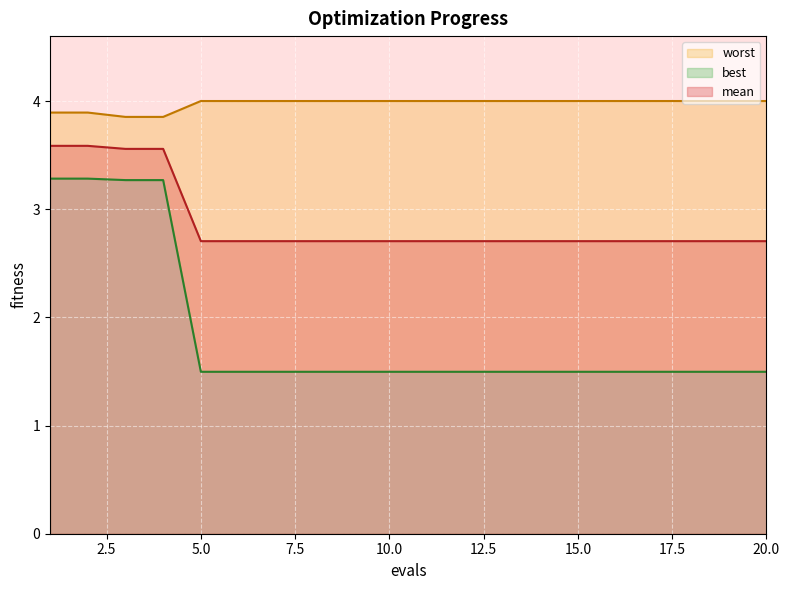

True or false: best and worst intersect in this chart.

False